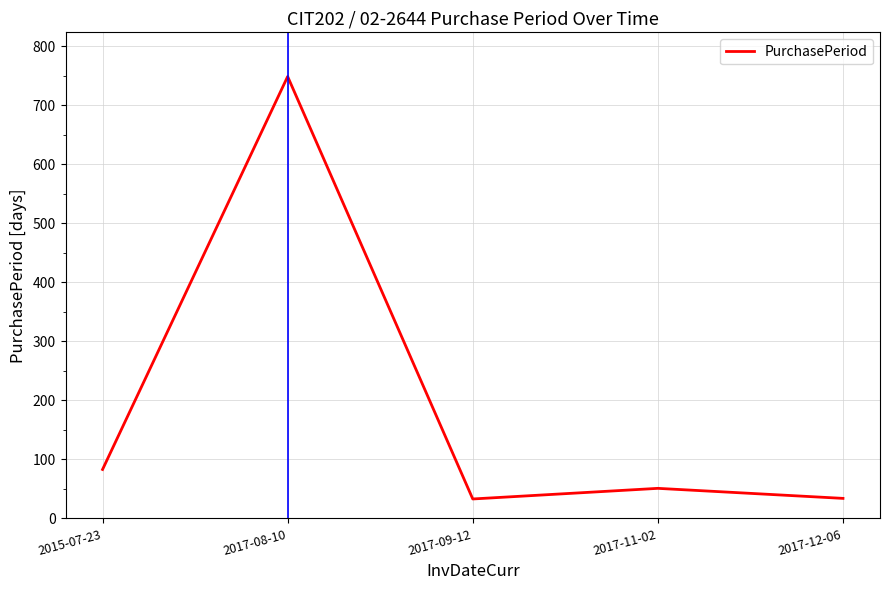

At which label is the value closest to 391?

2015-07-23